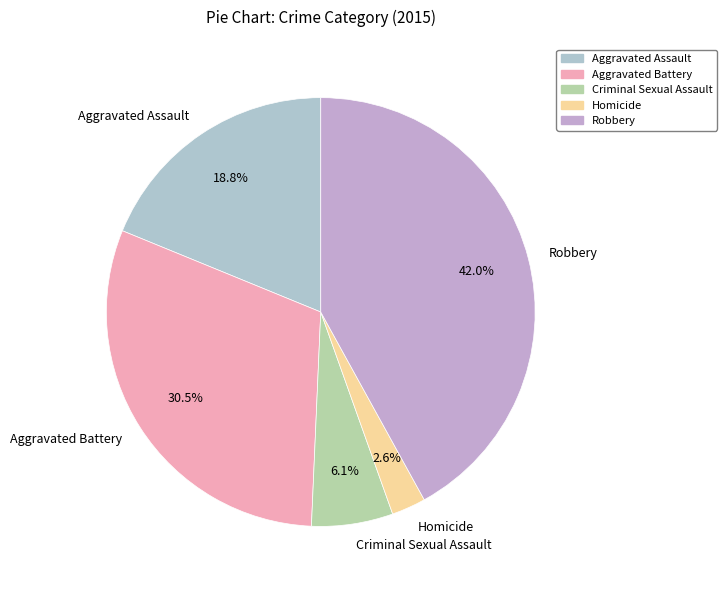

Is the sum of Criminal Sexual Assault and Robbery greater than half?

No